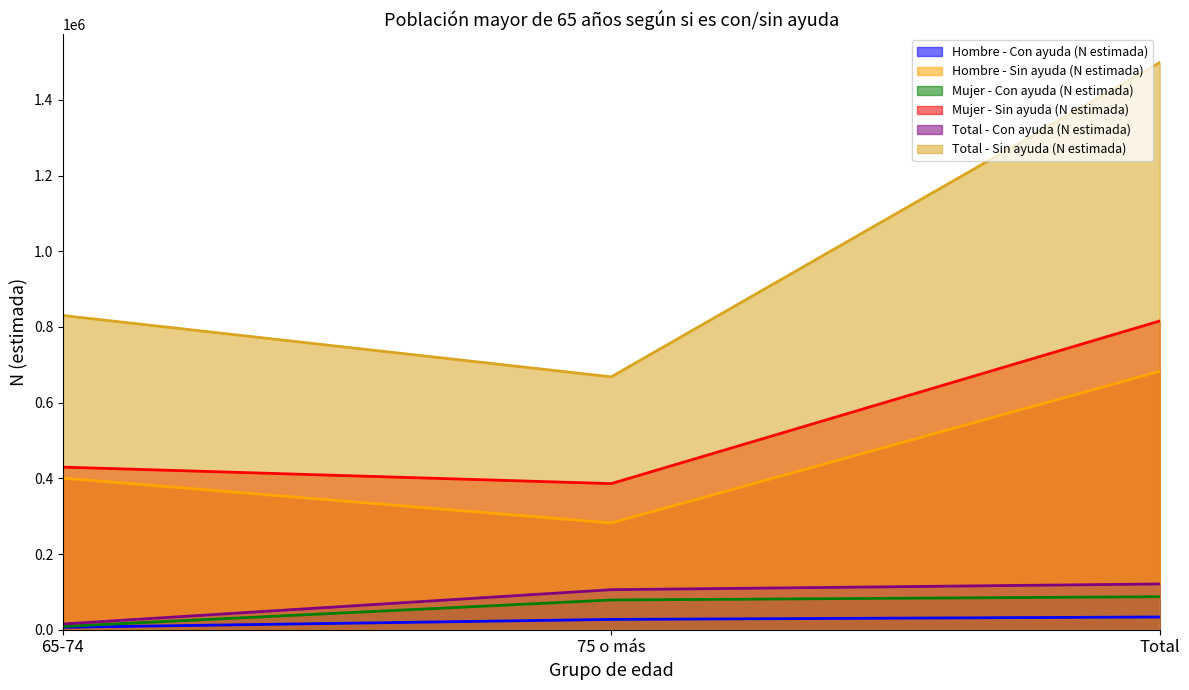

How many data points in Total - Sin ayuda (N estimada) are above 830312?

1